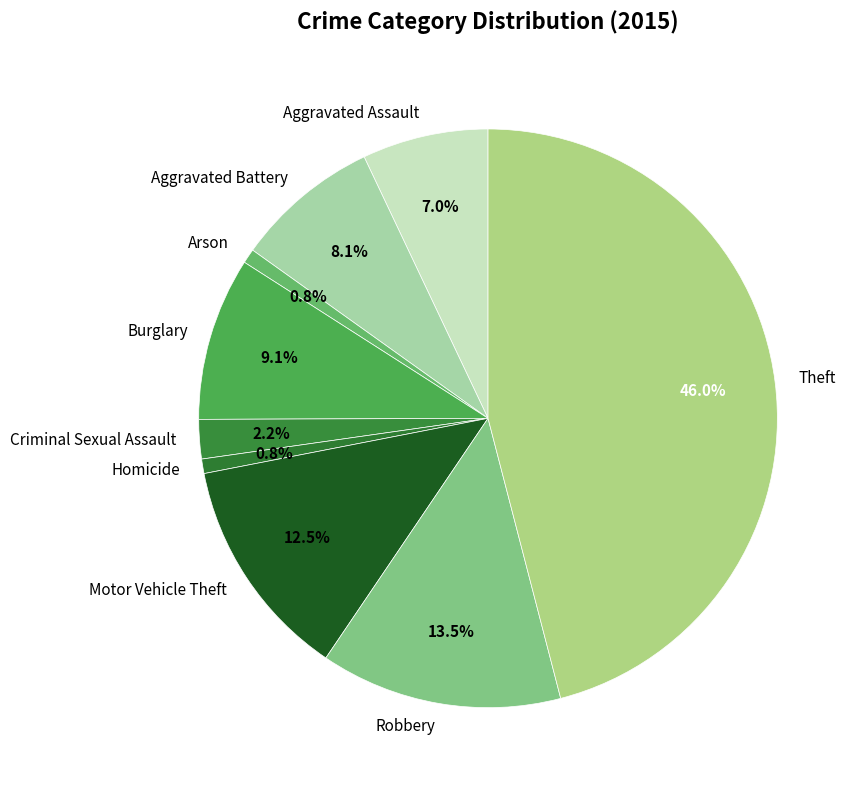

To the nearest percent, what portion does Criminal Sexual Assault represent?

2%